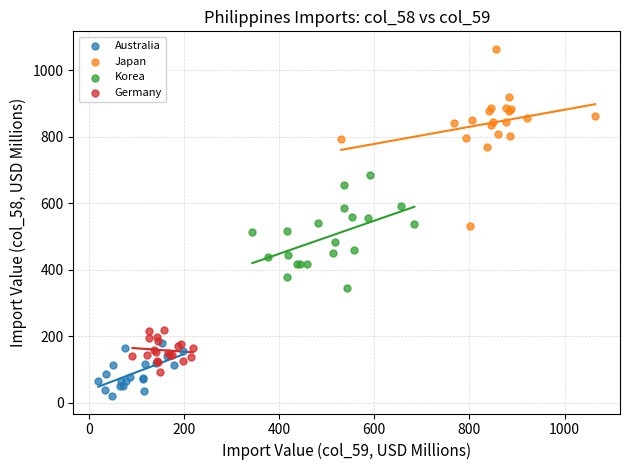

Which series contains the highest Y value?

Japan